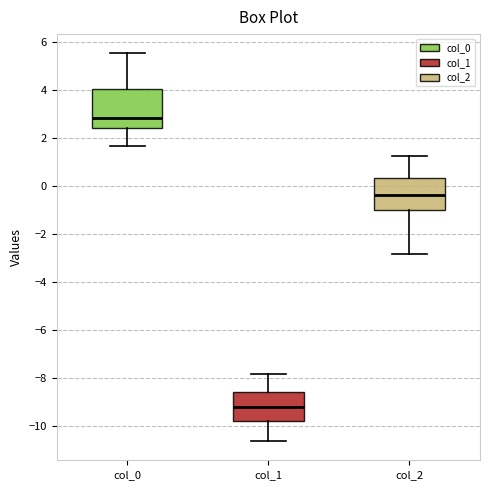

Where is the lower edge of the box for col_2 on the y-axis? The values are not printed on the chart, so give them approximately, as read against the axis.

-1.0